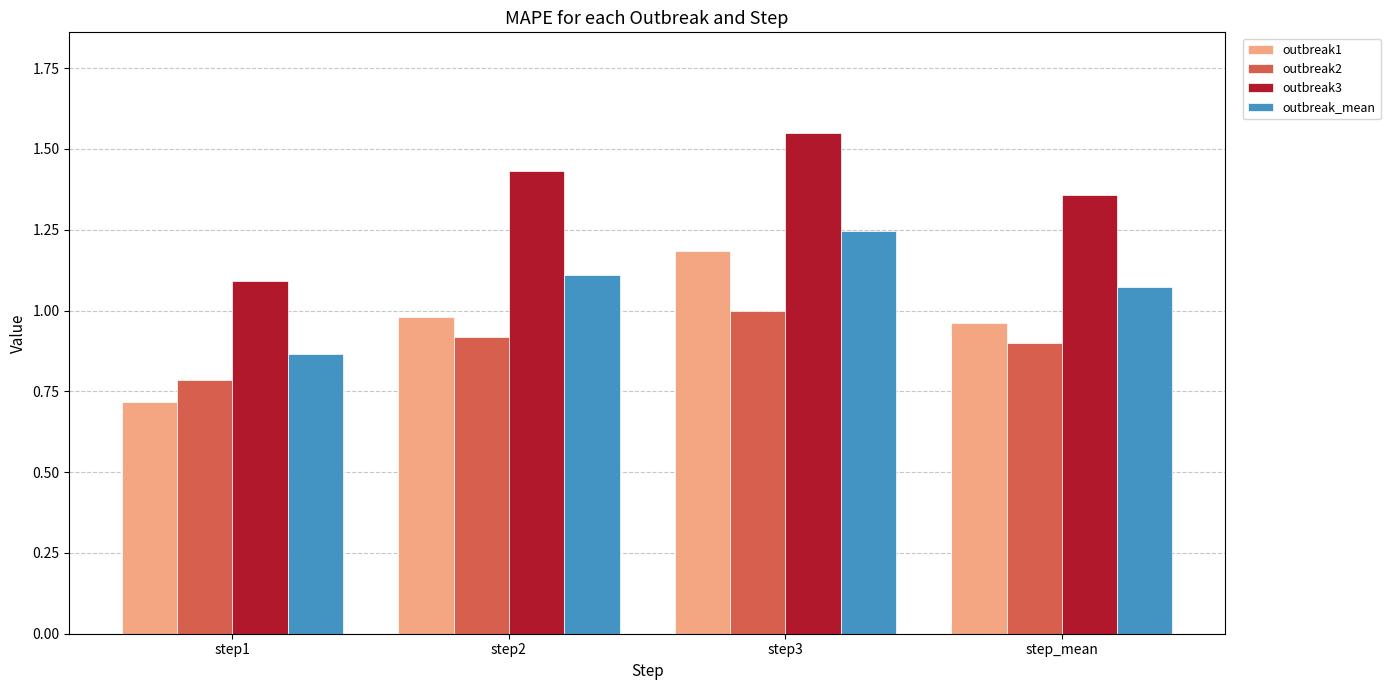

Which series has the largest range (max minus min)?

outbreak1